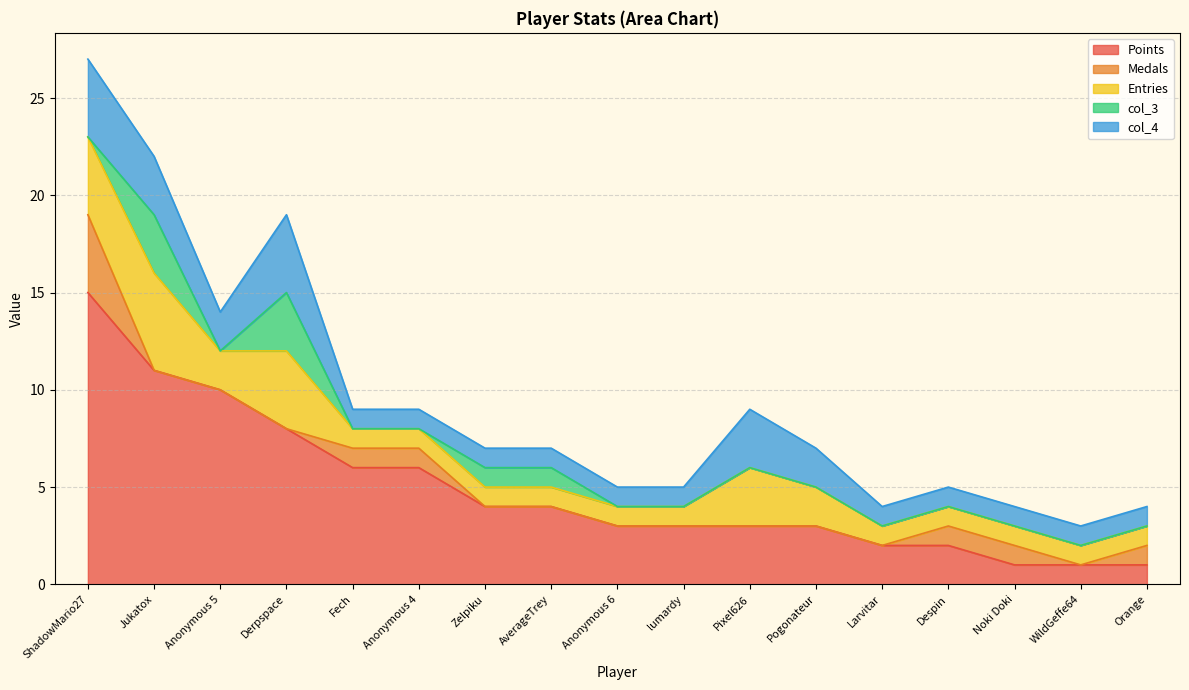

What are all the series names shown in the legend?

Points, Medals, Entries, col_3, col_4